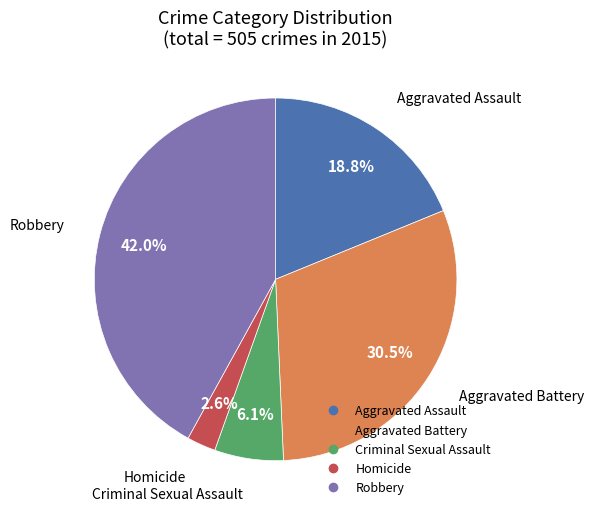

Which slice is the smallest?

Homicide